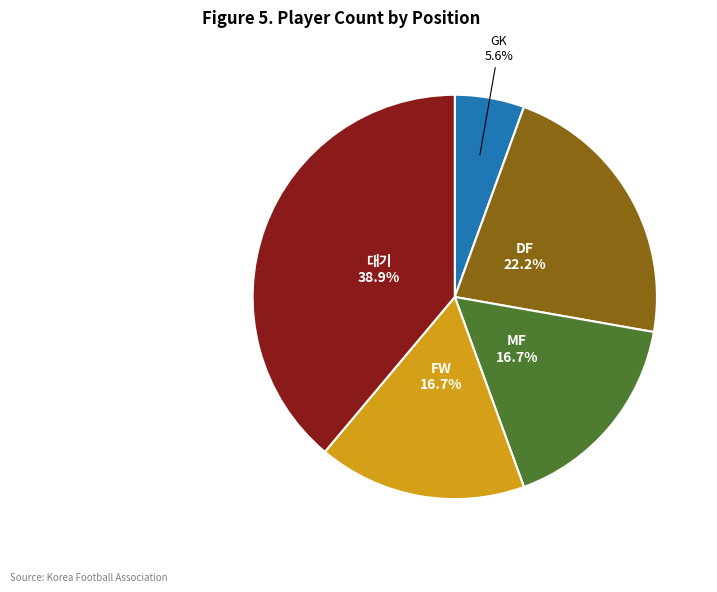

What percentage is NOT represented by FW?

83.3%